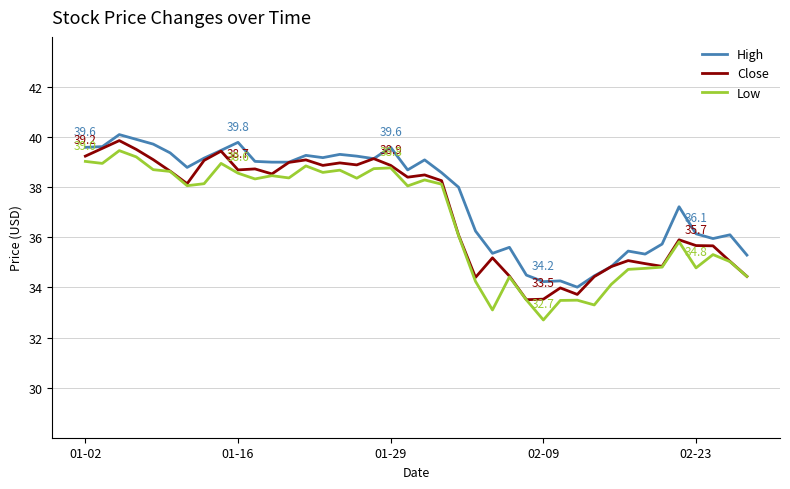

True or false: High and Low intersect in this chart.

False